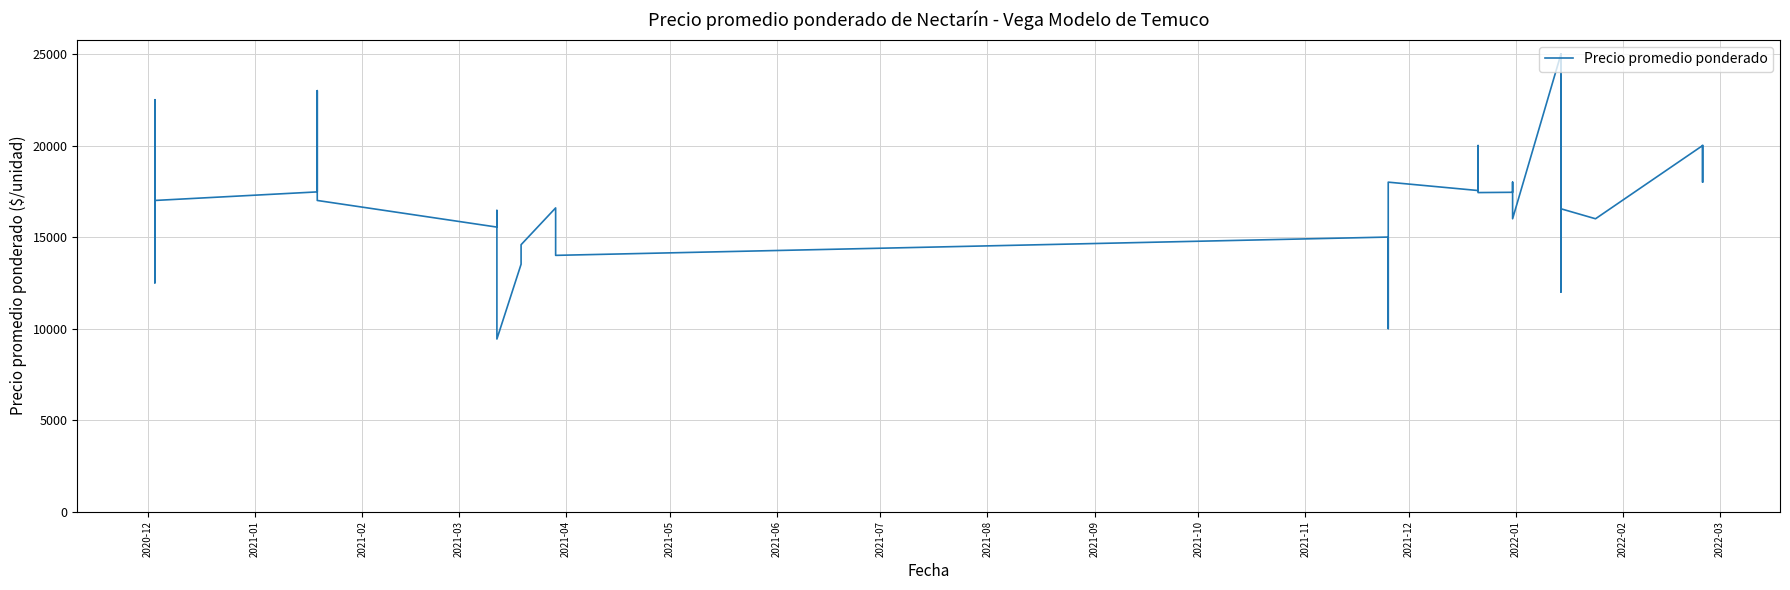

How many lines are shown in the chart?

1